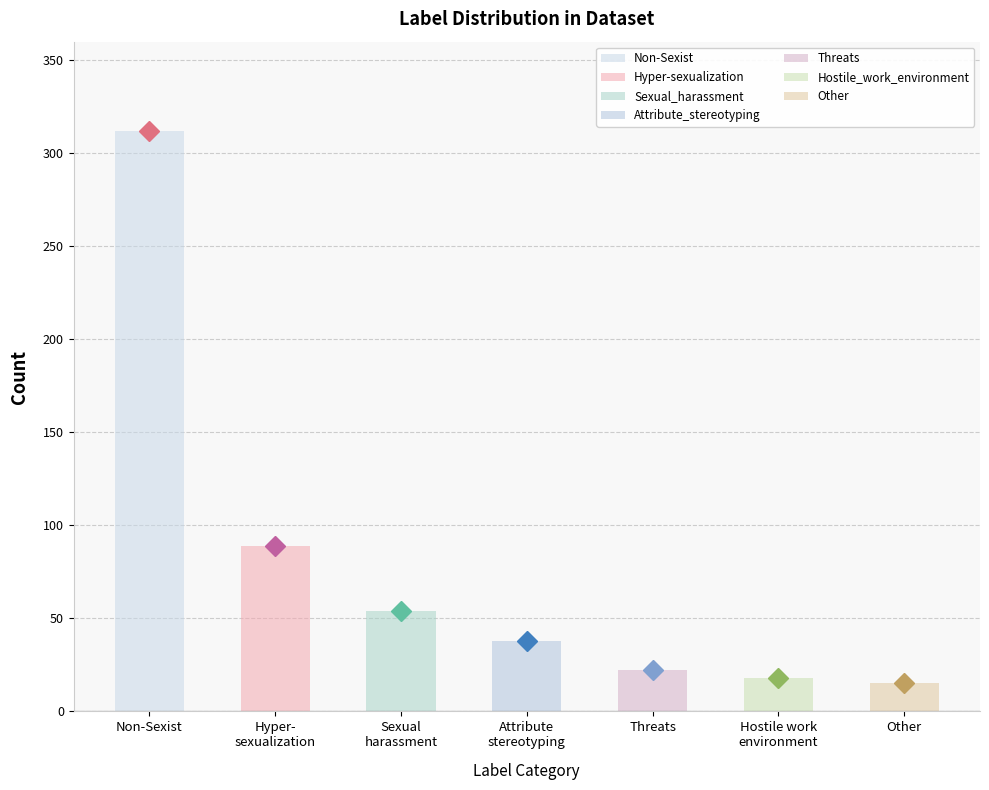

What is the average value?

78